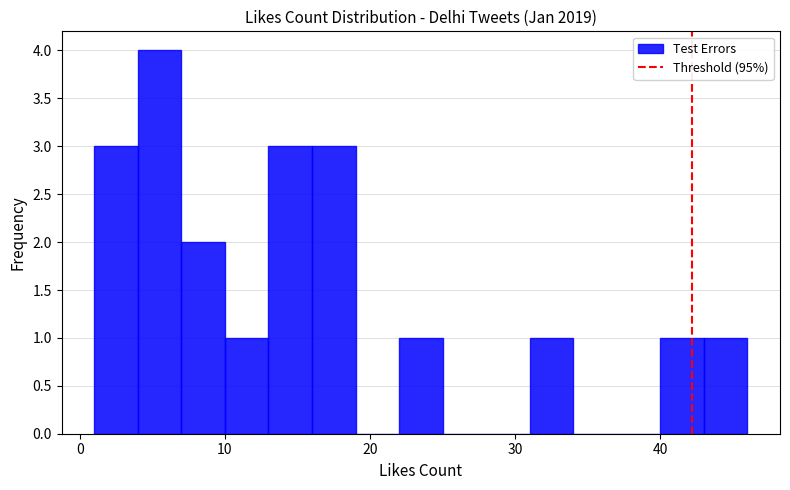

Around what value on the x-axis is the tallest bar? Give the approximate position of its centre, as read against the axis.

6